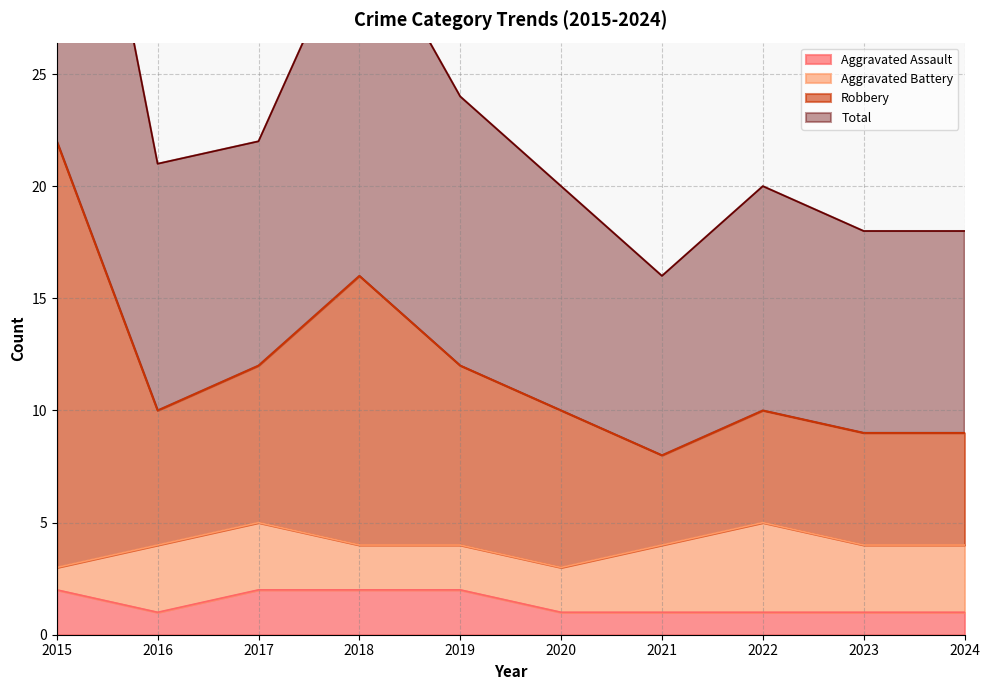

The Robbery series shows 6 at 2021. True or false?

False